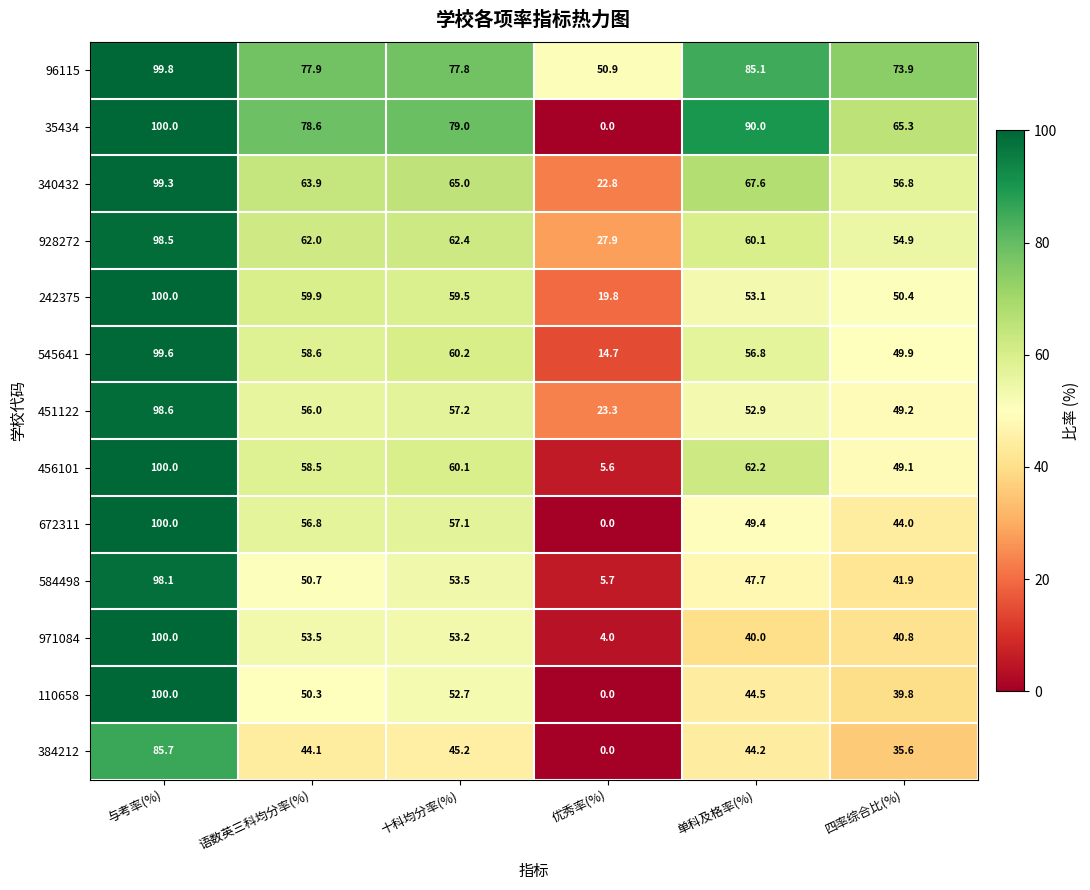

Is it true that 384212 equals 52.8 at 四率综合比(%)?

False